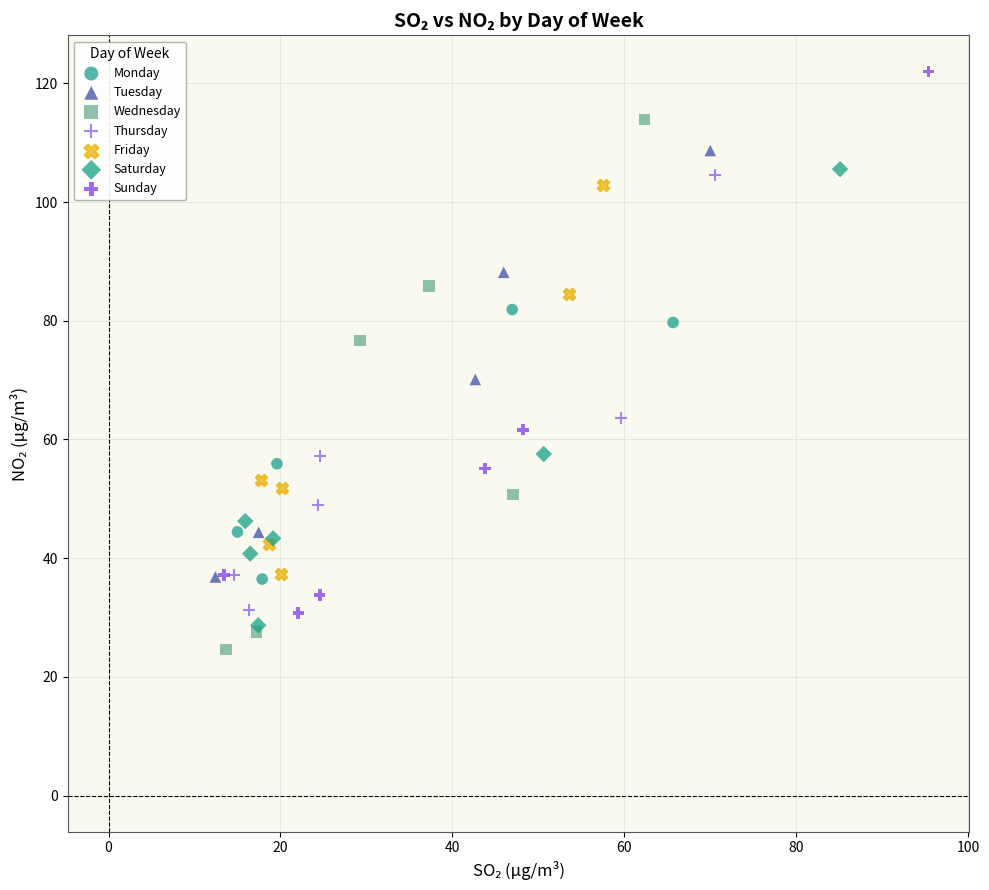

Which series reaches the maximum Y coordinate?

Sunday